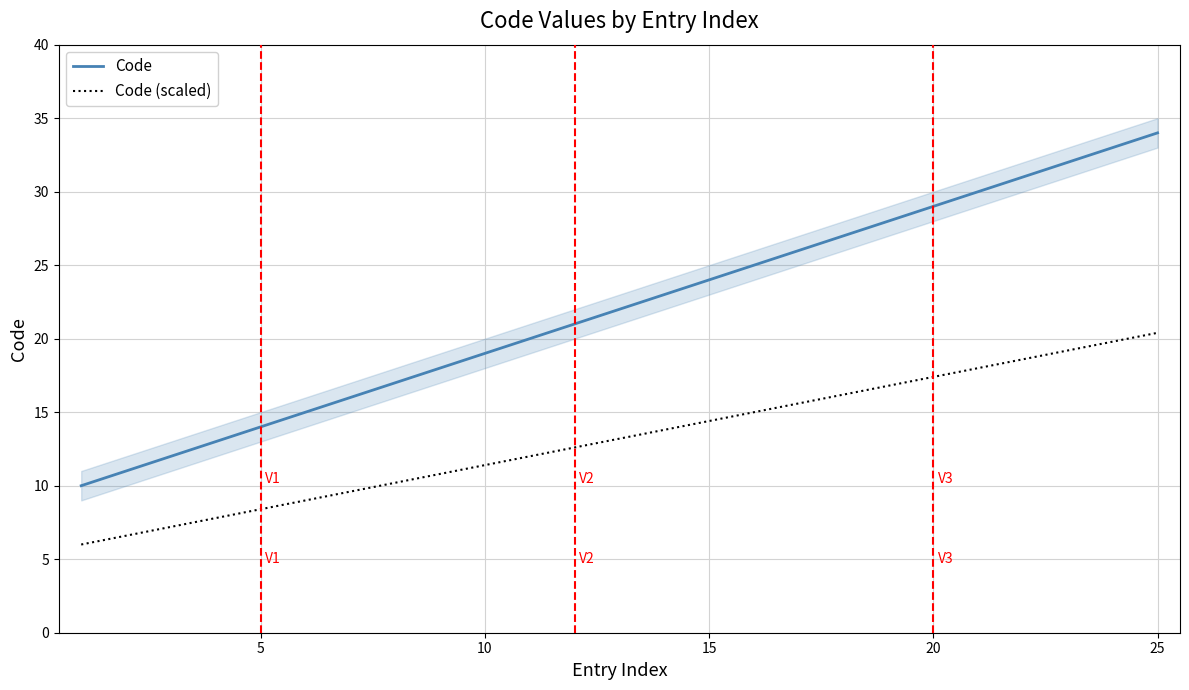

What is the minimum value for Code?

10.0